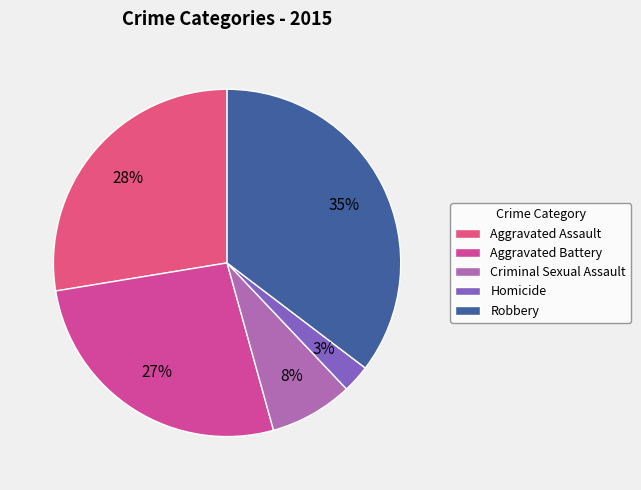

To the nearest percent, what percentage of the pie is Aggravated Battery?

27%